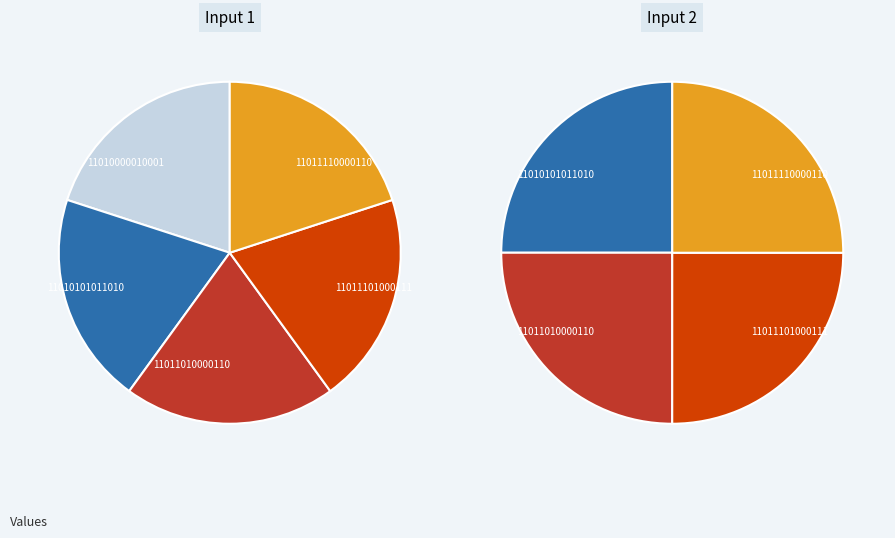

Is it true that 11011110000110 is 17% of the pie?

False